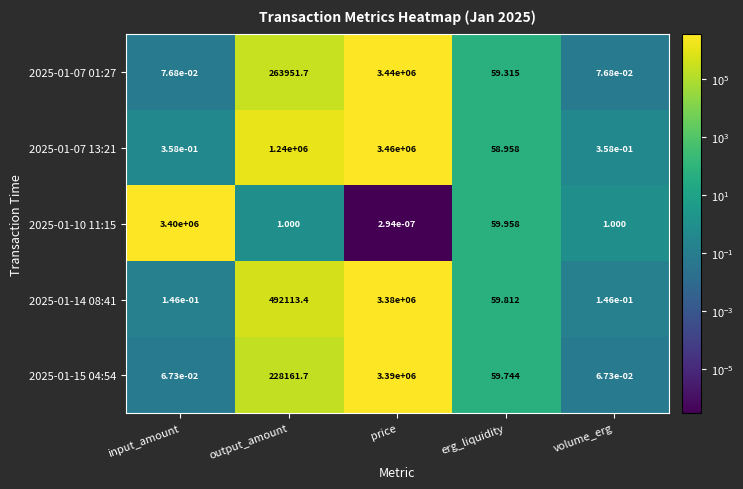

Which series changed the most between output_amount and volume_erg?

2025-01-07 13:21